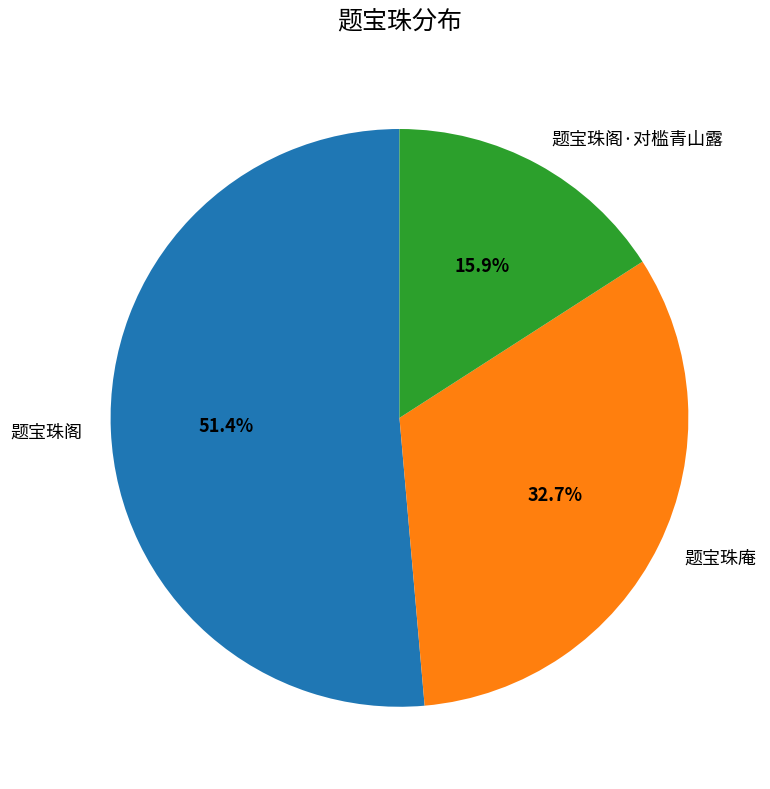

How many segments does this pie chart have?

3